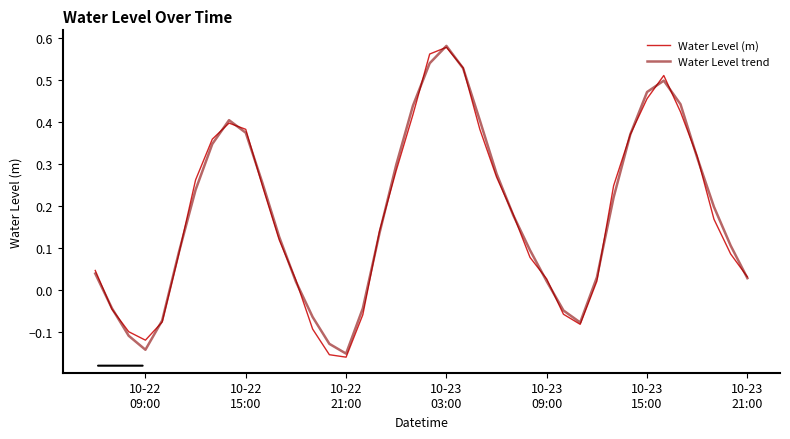

At which category is the sum across all series the highest?

10-23
03:00